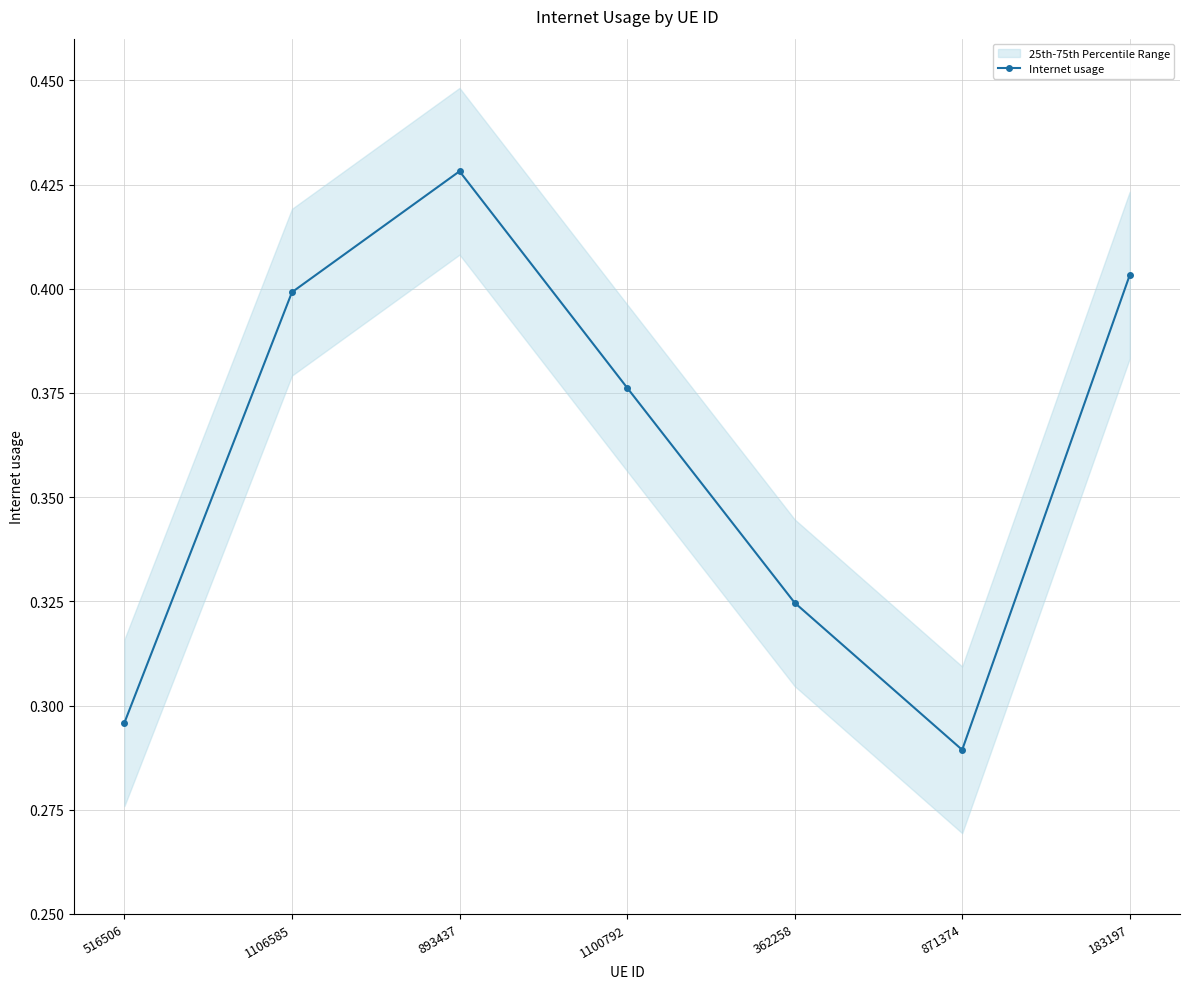

Reading left to right, what are all the values shown in this chart?

516506=0.3	1106585=0.4	893437=0.4	1100792=0.4	362258=0.3	871374=0.3	183197=0.4